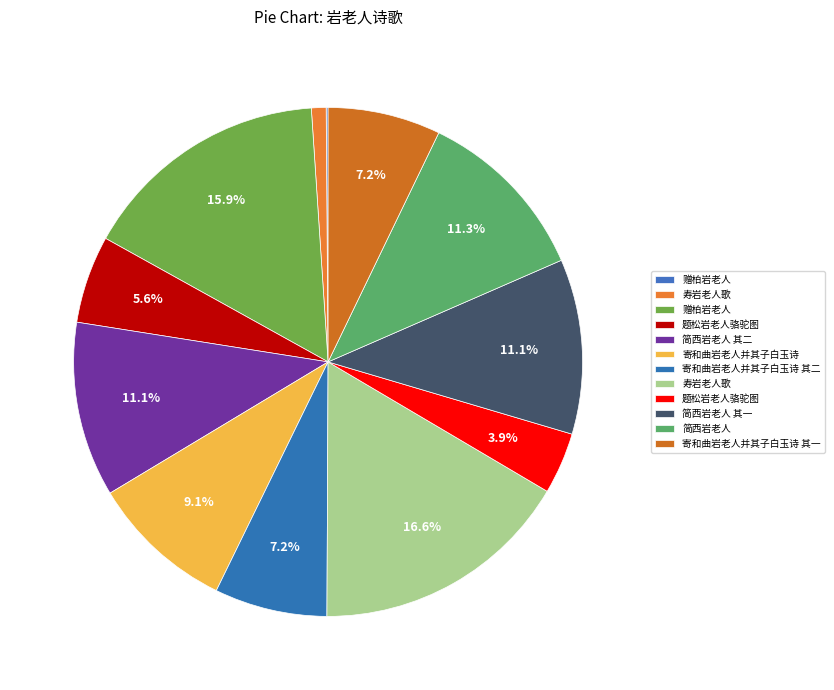

How many segments does this pie chart have?

12